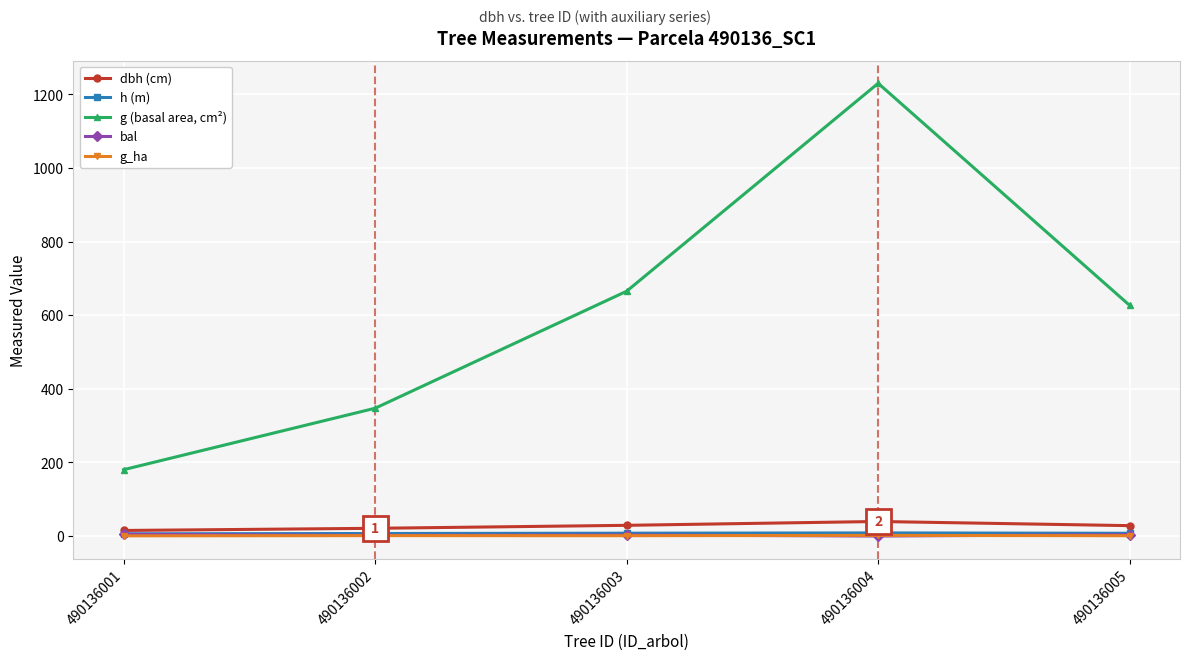

At which category does g (basal area, cm²) reach its first local peak?

490136004